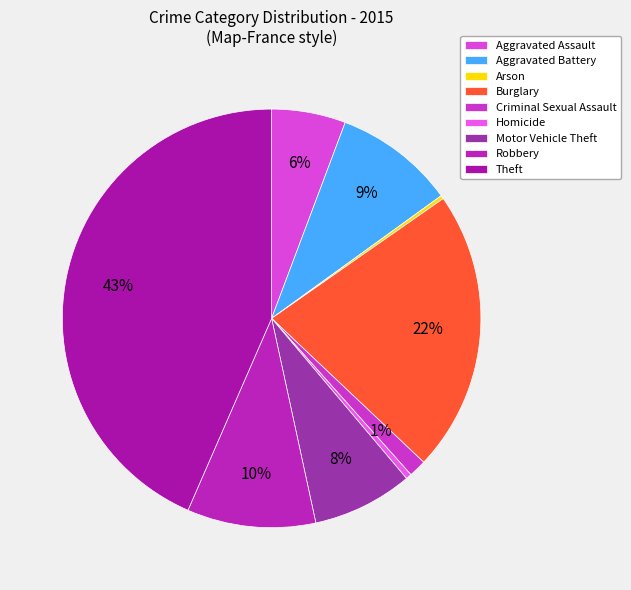

Rank the categories by value from highest to lowest.

Theft, Burglary, Robbery, Aggravated Battery, Motor Vehicle Theft, Aggravated Assault, Criminal Sexual Assault, Homicide, Arson